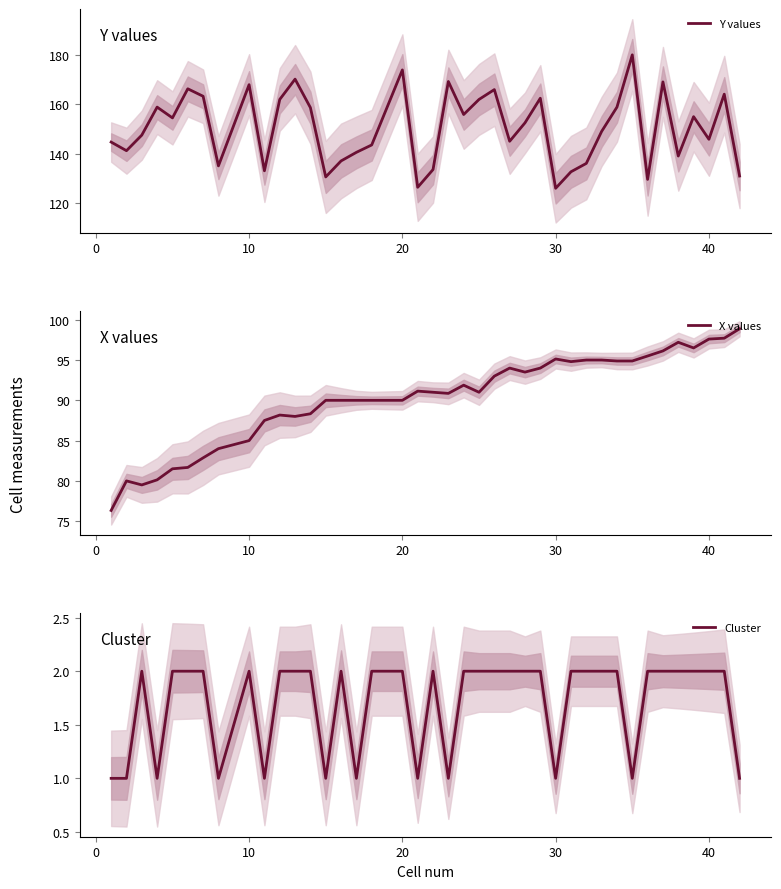

True or false: Y values and Cluster intersect in this chart.

False